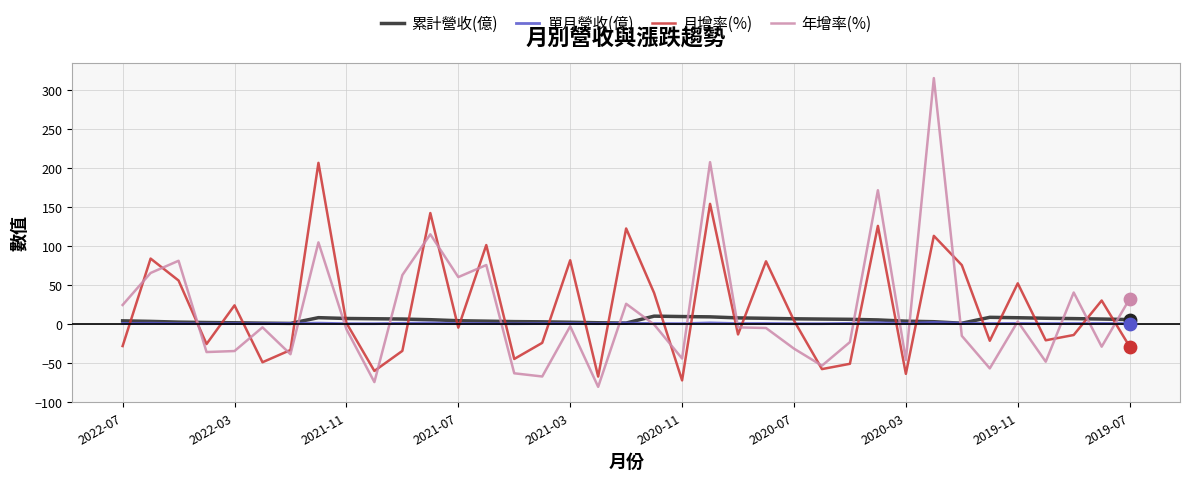

What are all the series names shown in the legend?

累計營收(億), 單月營收(億), 月增率(%), 年增率(%)